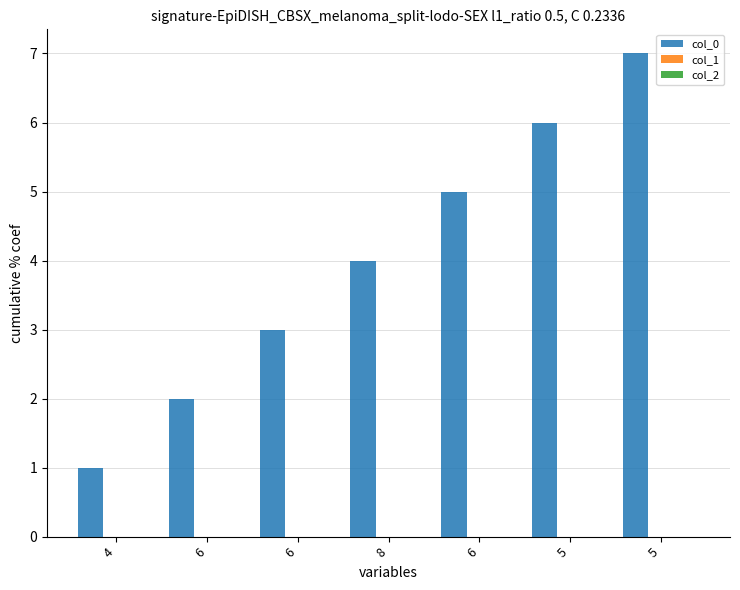

Does the chart contain any negative values?

No